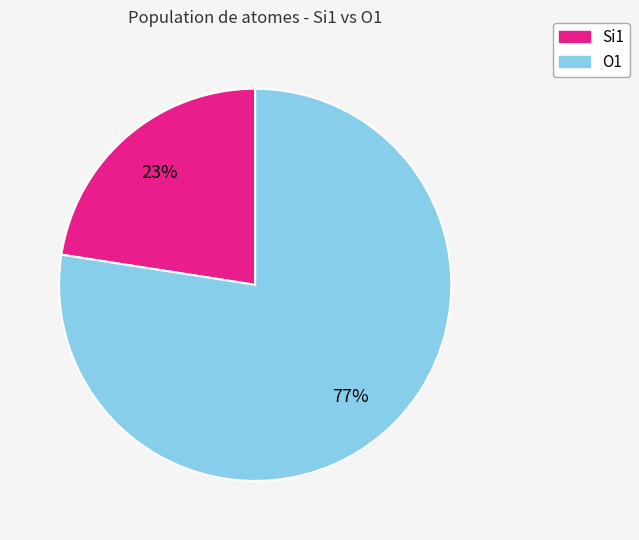

What percentage is the Si1 slice, to the nearest percent?

23%